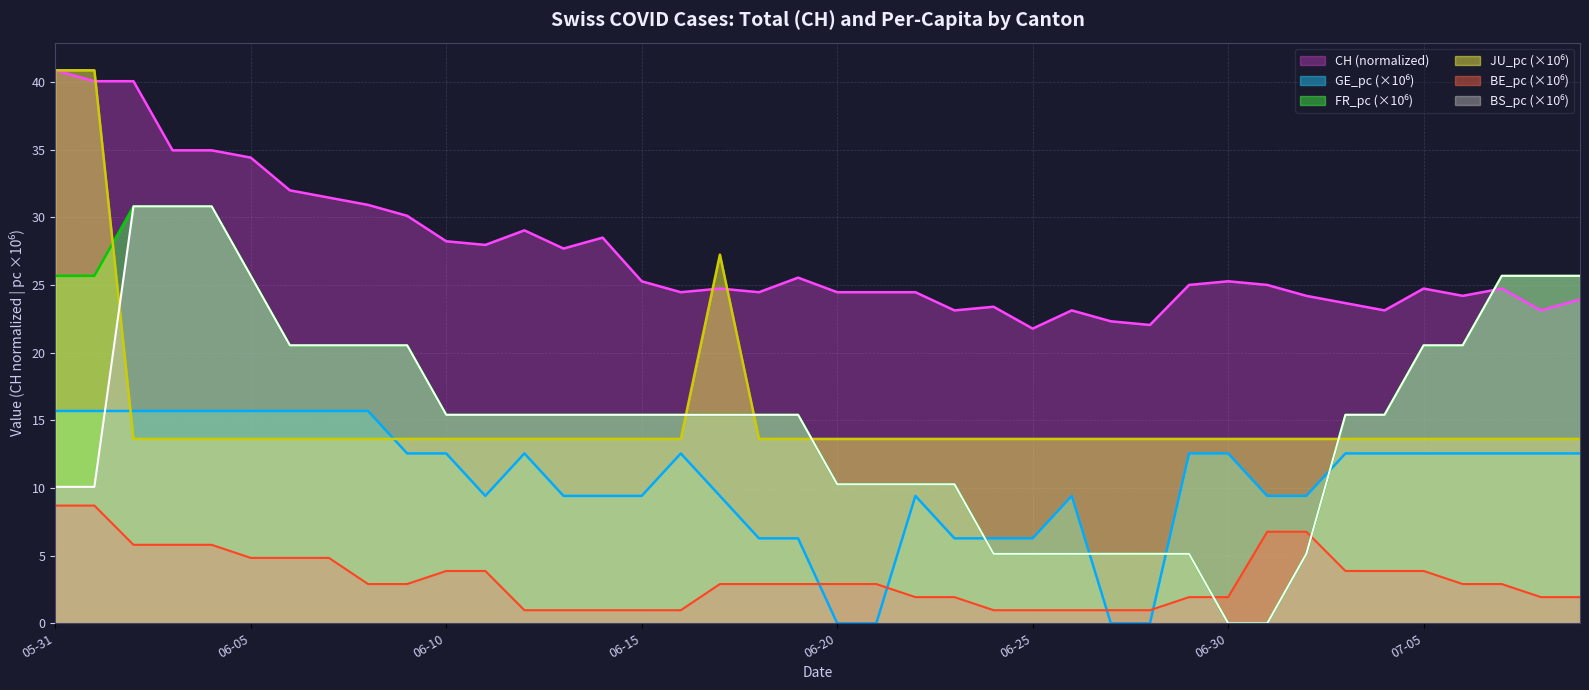

How many interior local valleys does the GE_pc series have?

1